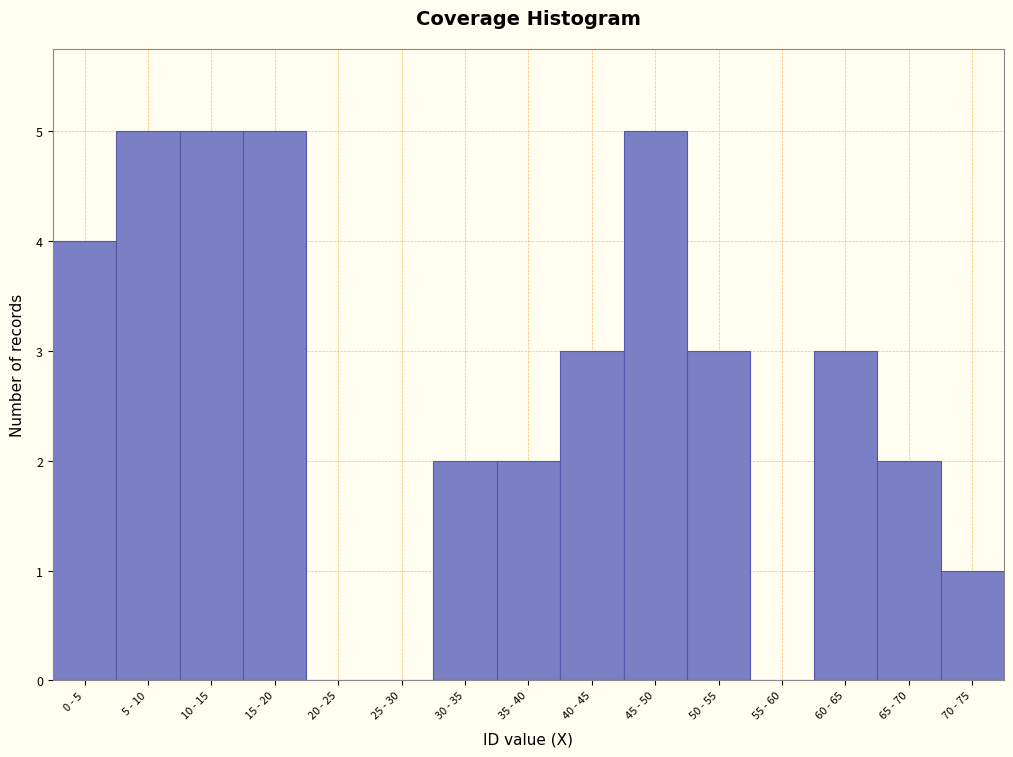

Reading right to left, transcribe all the data shown in this chart.

70 - 75=1	65 - 70=2	60 - 65=3	55 - 60=0	50 - 55=3	45 - 50=5	40 - 45=3	35 - 40=2	30 - 35=2	25 - 30=0	20 - 25=0	15 - 20=5	10 - 15=5	5 - 10=5	0 - 5=4